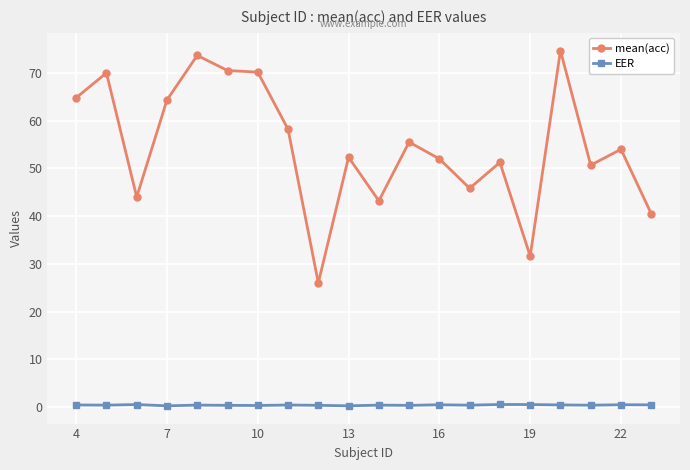

List the series in order of their overall mean, lowest first.

EER, mean(acc)